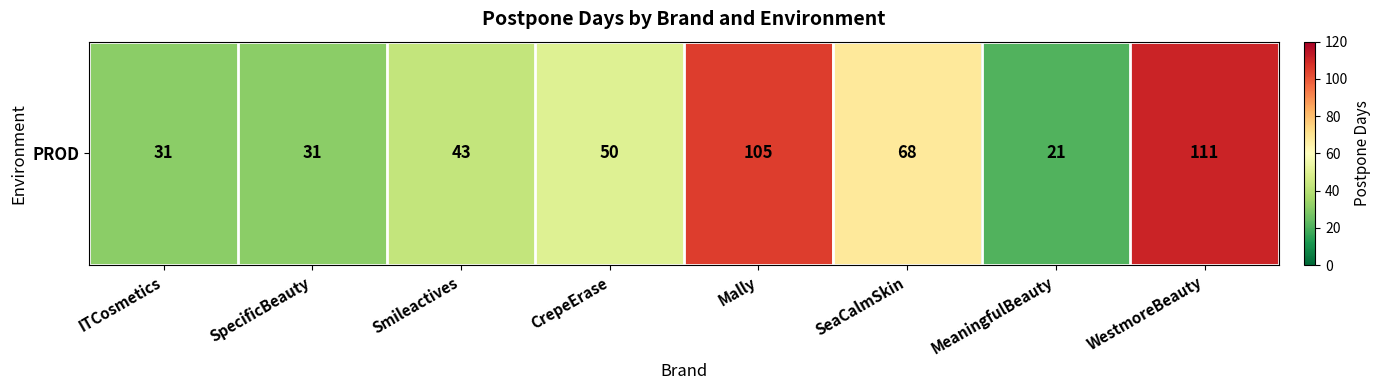

What is the difference between the values at SpecificBeauty and WestmoreBeauty?

80